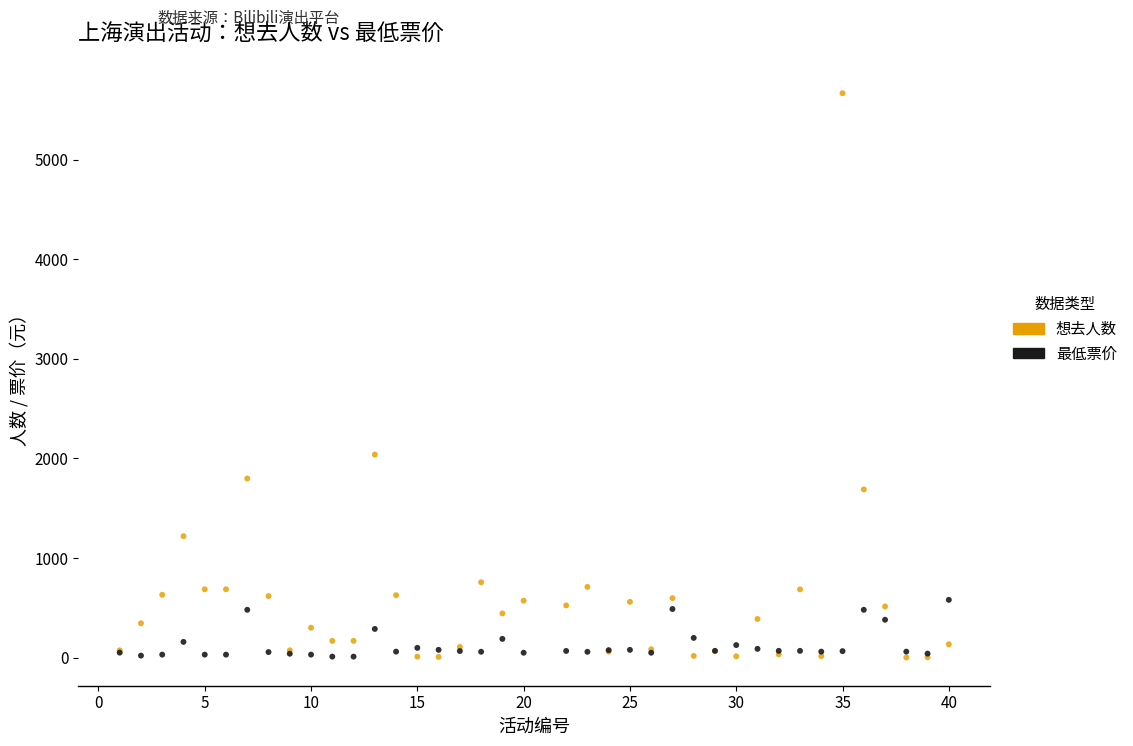

Across all series, what Y value is closest to 2834?

2039.0